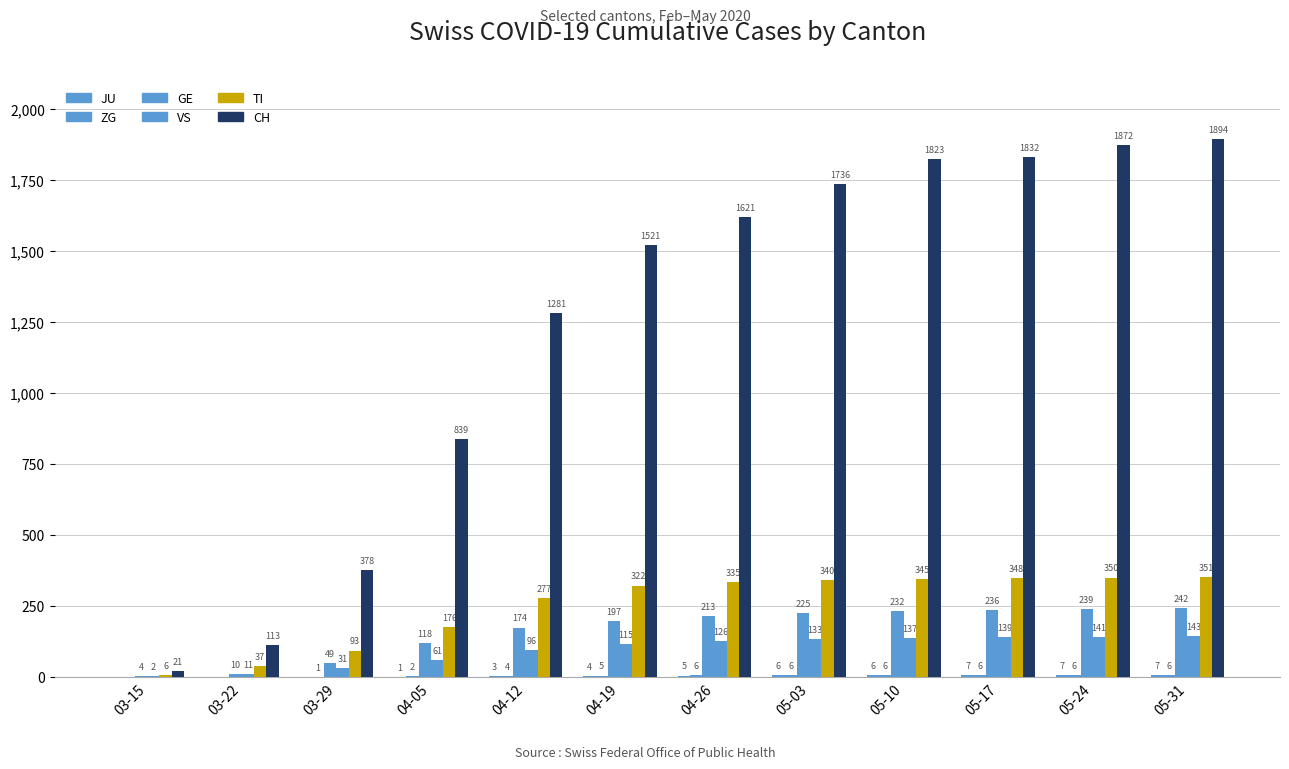

Is the value of VS at 05-17 greater than the value of CH at 03-22?

Yes